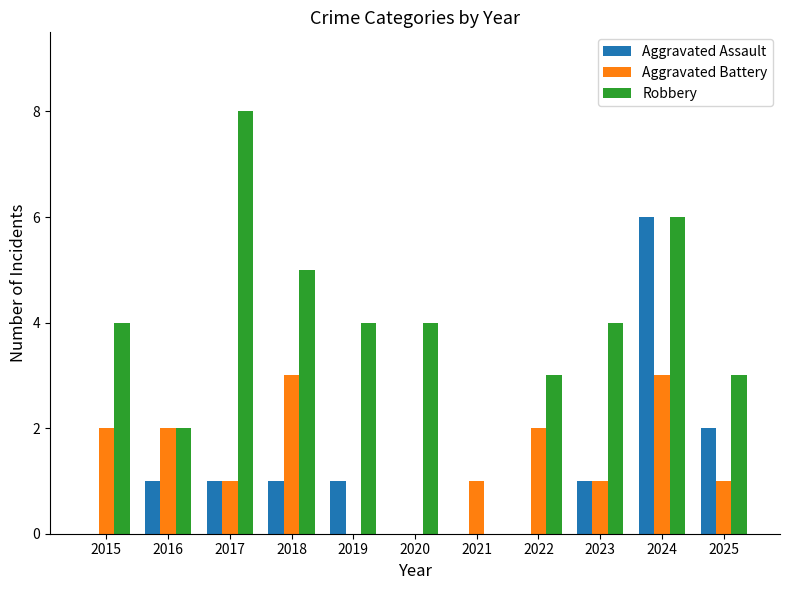

Reading right to left, transcribe all the data shown in this chart.

Aggravated Assault: 2025=2	2024=6	2023=1	2022=0	2021=0	2020=0	2019=1	2018=1	2017=1	2016=1	2015=0
Aggravated Battery: 2025=1	2024=3	2023=1	2022=2	2021=1	2020=0	2019=0	2018=3	2017=1	2016=2	2015=2
Robbery: 2025=3	2024=6	2023=4	2022=3	2021=0	2020=4	2019=4	2018=5	2017=8	2016=2	2015=4